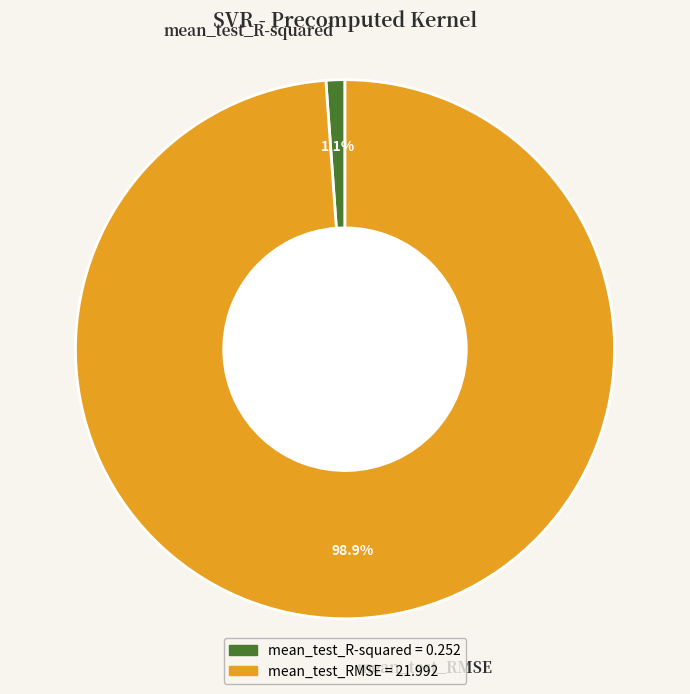

Is there a majority slice in this chart?

Yes